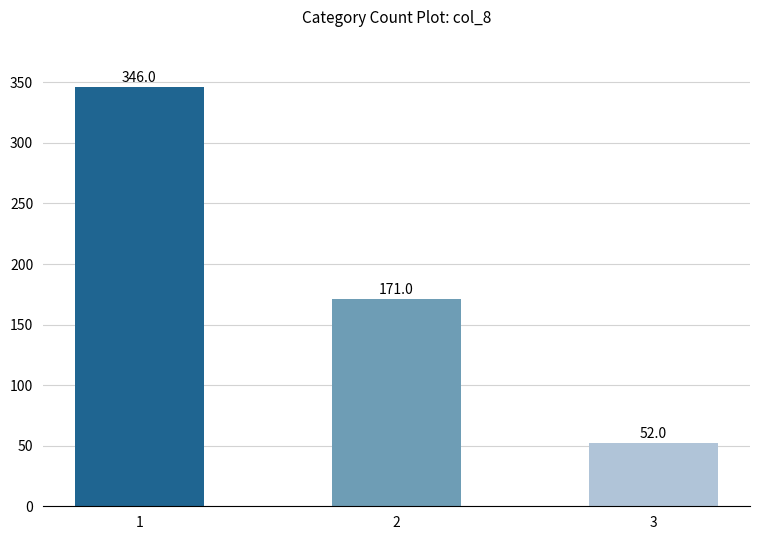

What is the average value?

190